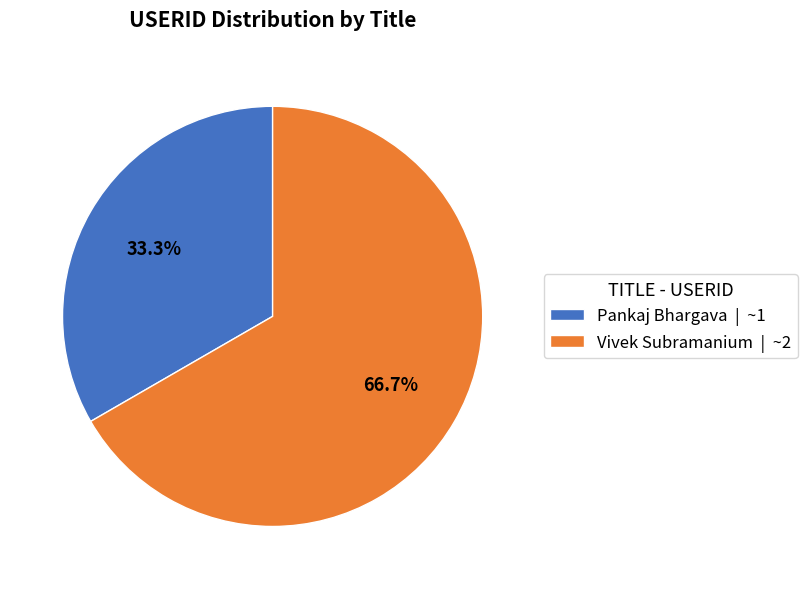

How many slices are in this pie chart?

2